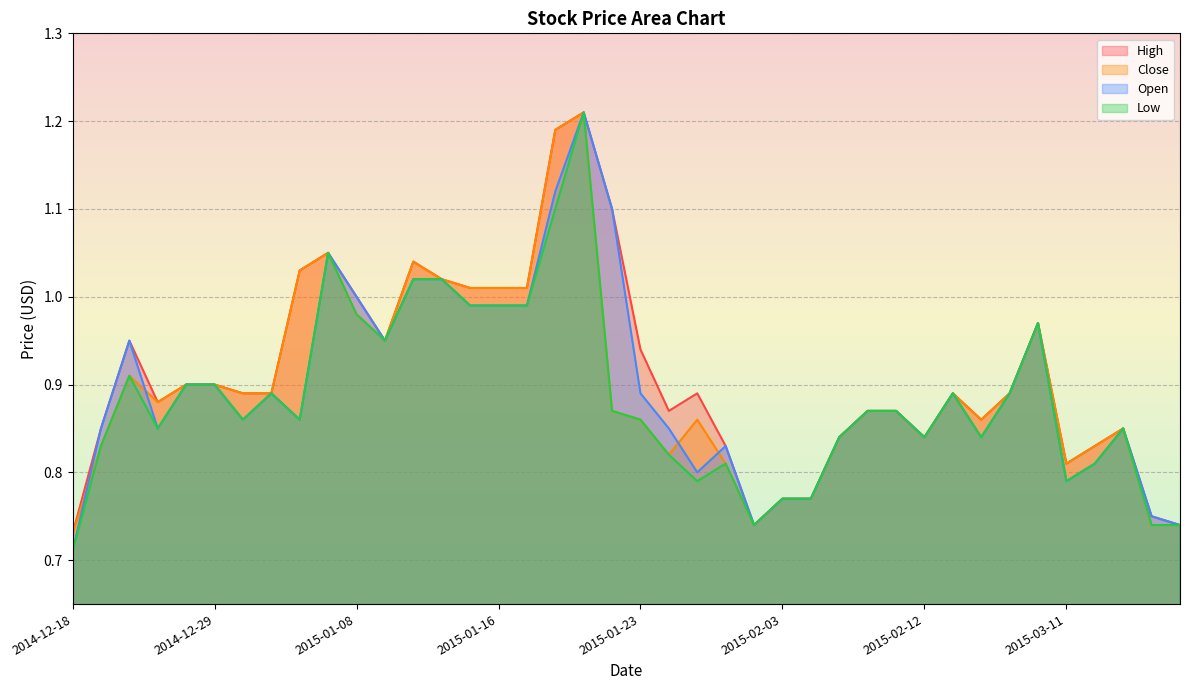

What is the maximum value shown in the chart?

1.2